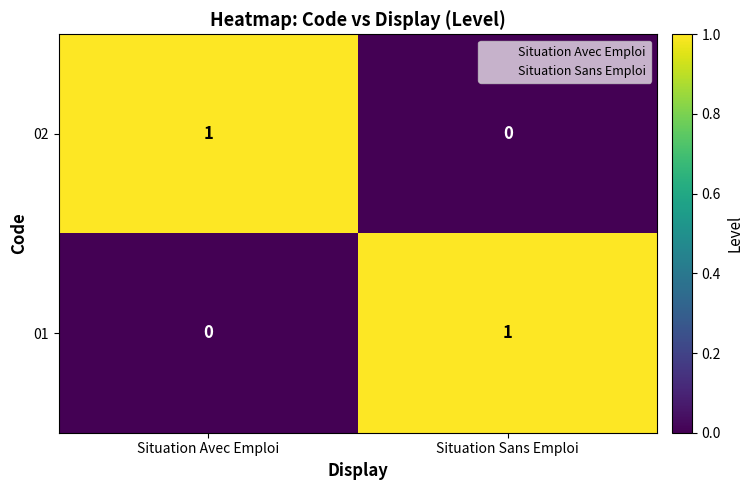

At how many categories does at least one series exceed 0?

2